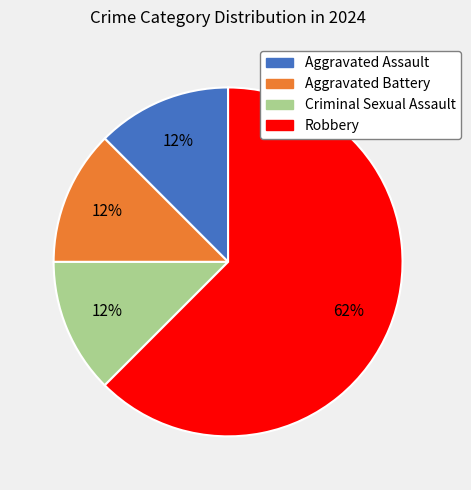

How many segments does this pie chart have?

4